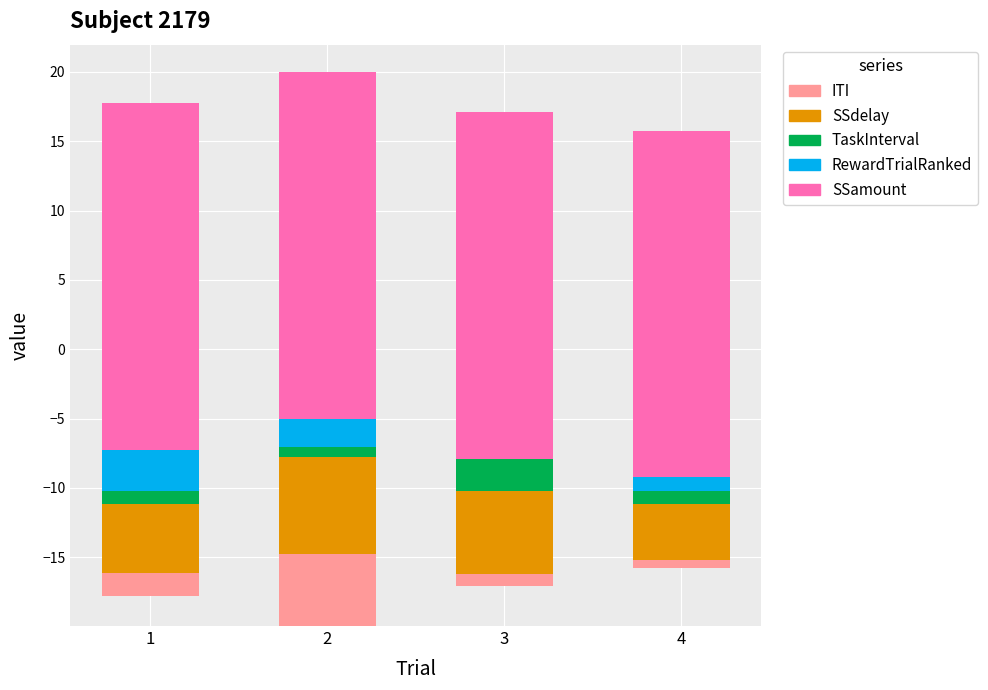

What is the minimum value for TaskInterval?

0.7